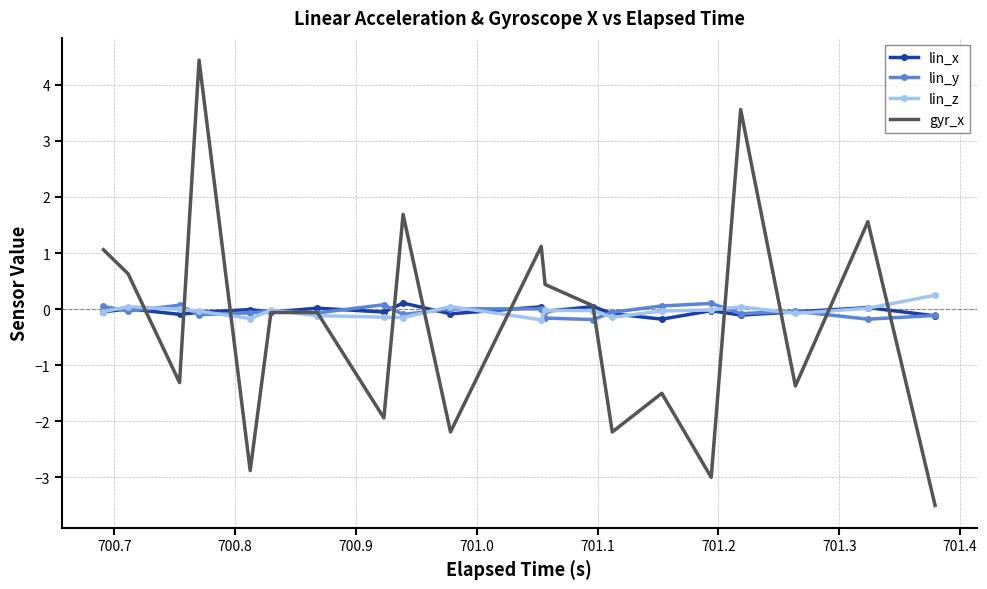

What is the smallest value displayed?

-3.5